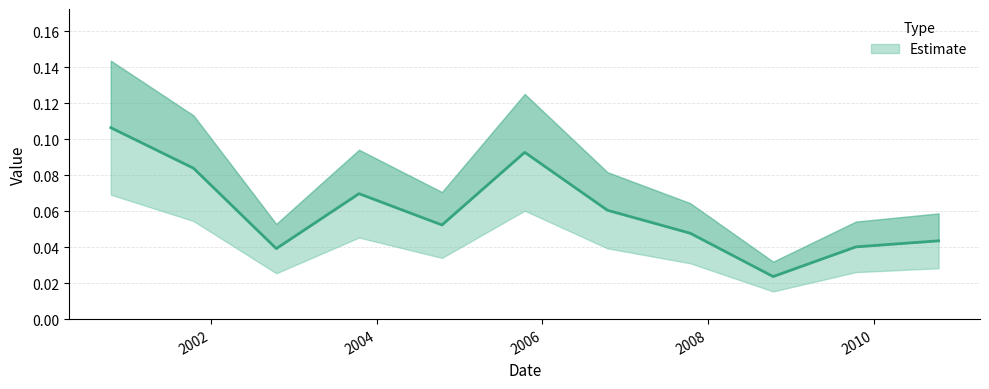

How many points are higher than both their immediate neighbors (excluding endpoints)?

2